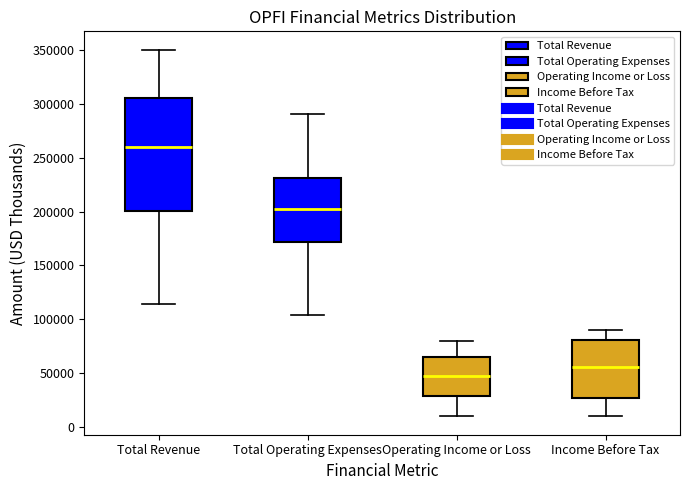

Where does the upper whisker of the box for Operating Income or Loss end on the y-axis? The values are not printed on the chart, so give them approximately, as read against the axis.

80000